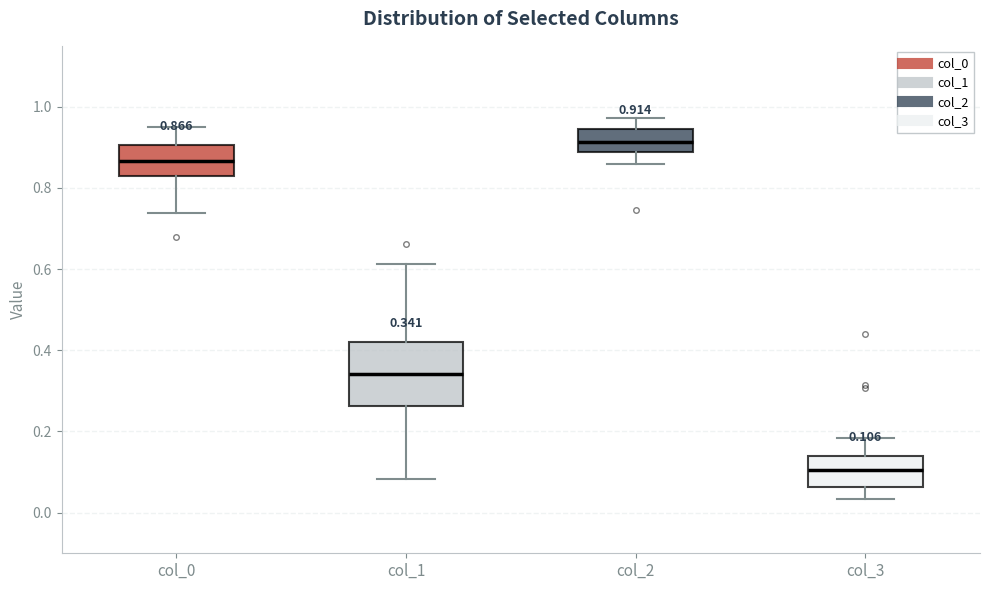

Which box's median line is the lowest?

col_3